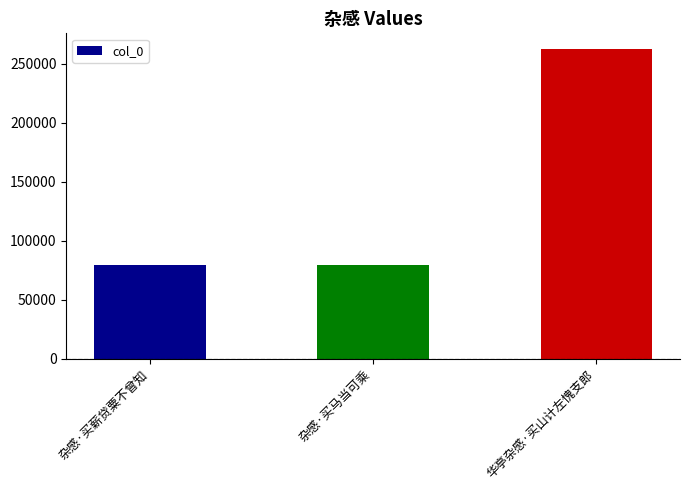

Where is the data nearest to the value 170977?

杂感·买薪贷粟不曾知